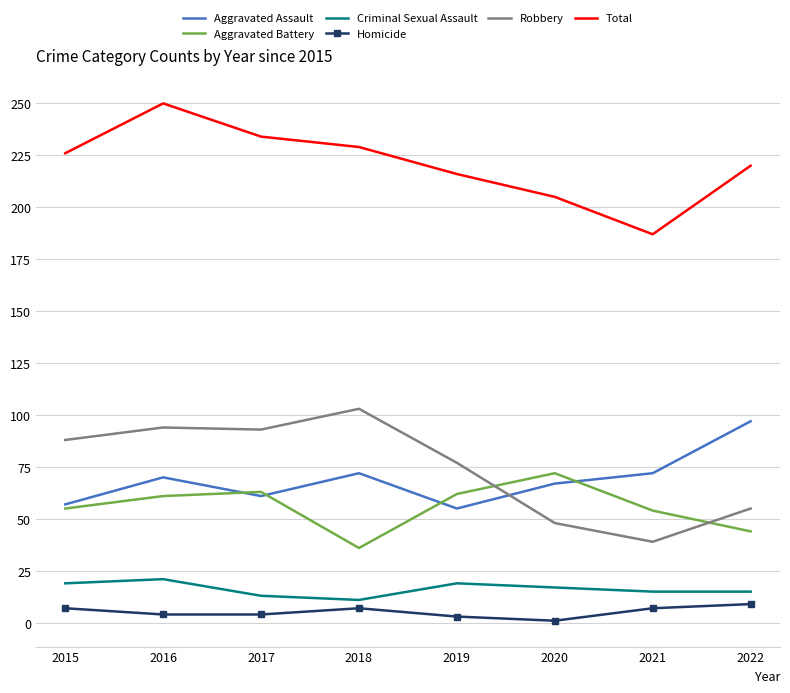

What is the difference between the Homicide values at 2022 and 2020?

8